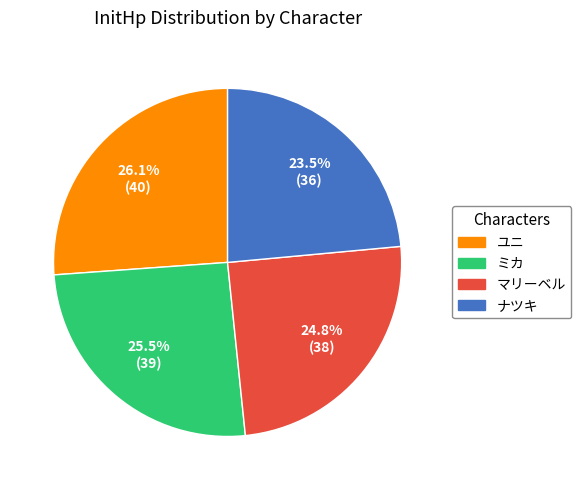

Is there a majority slice in this chart?

No